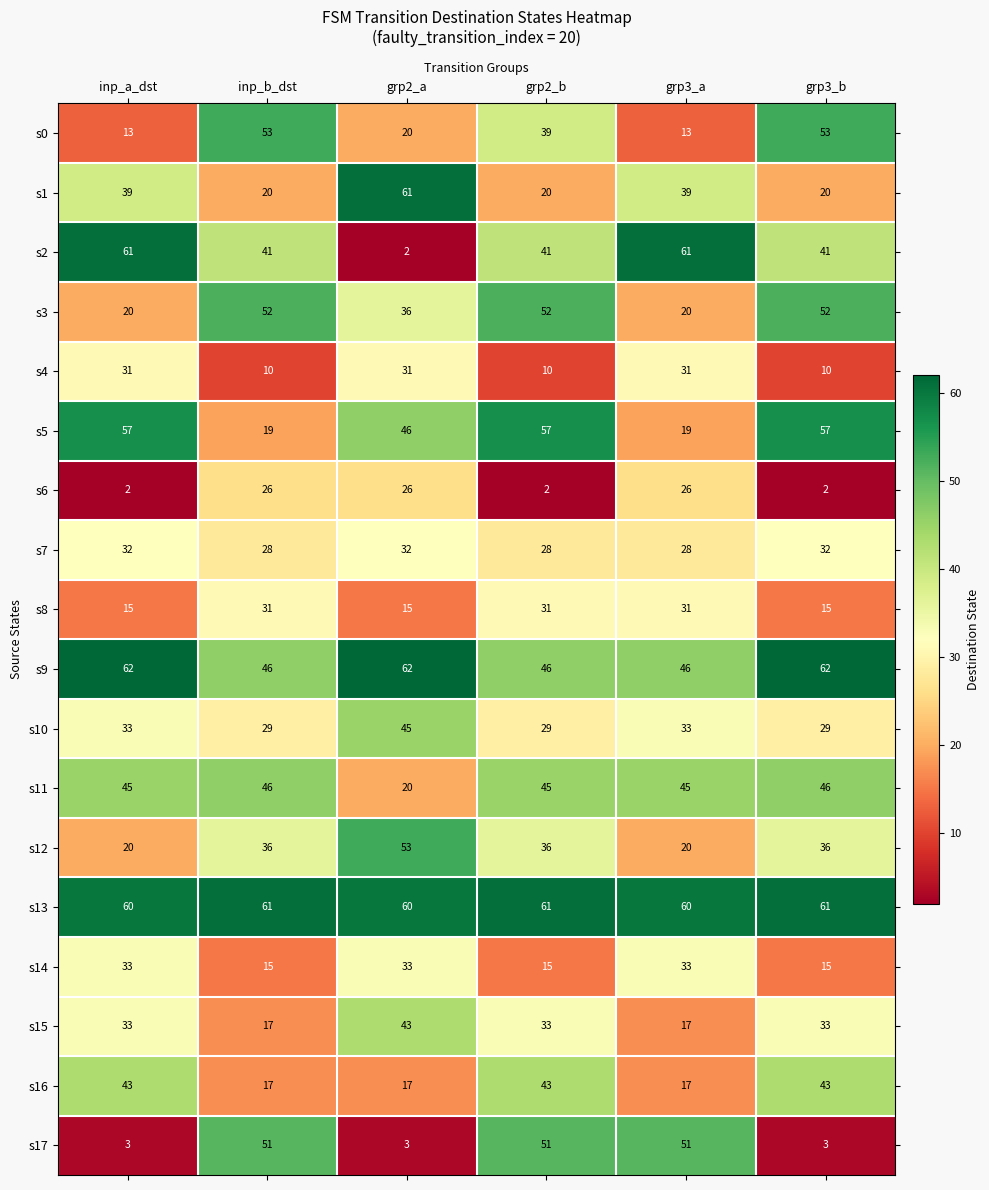

What is the total value across all series at grp3_b?

610